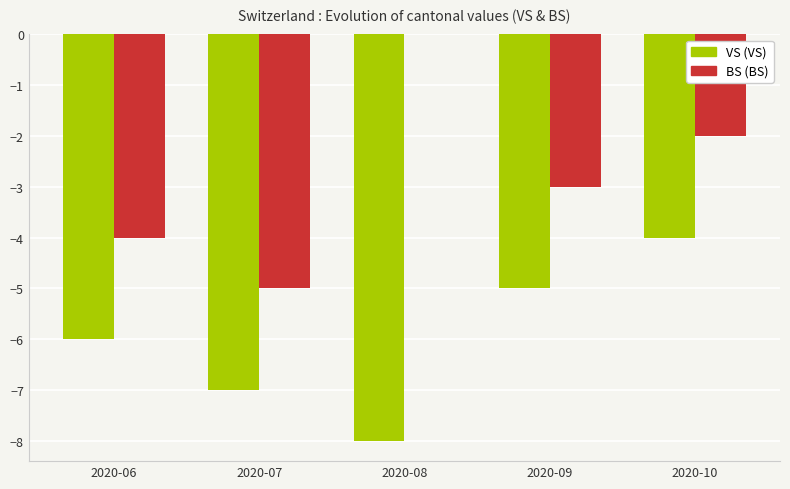

At which category is the sum across all series the highest?

2020-10